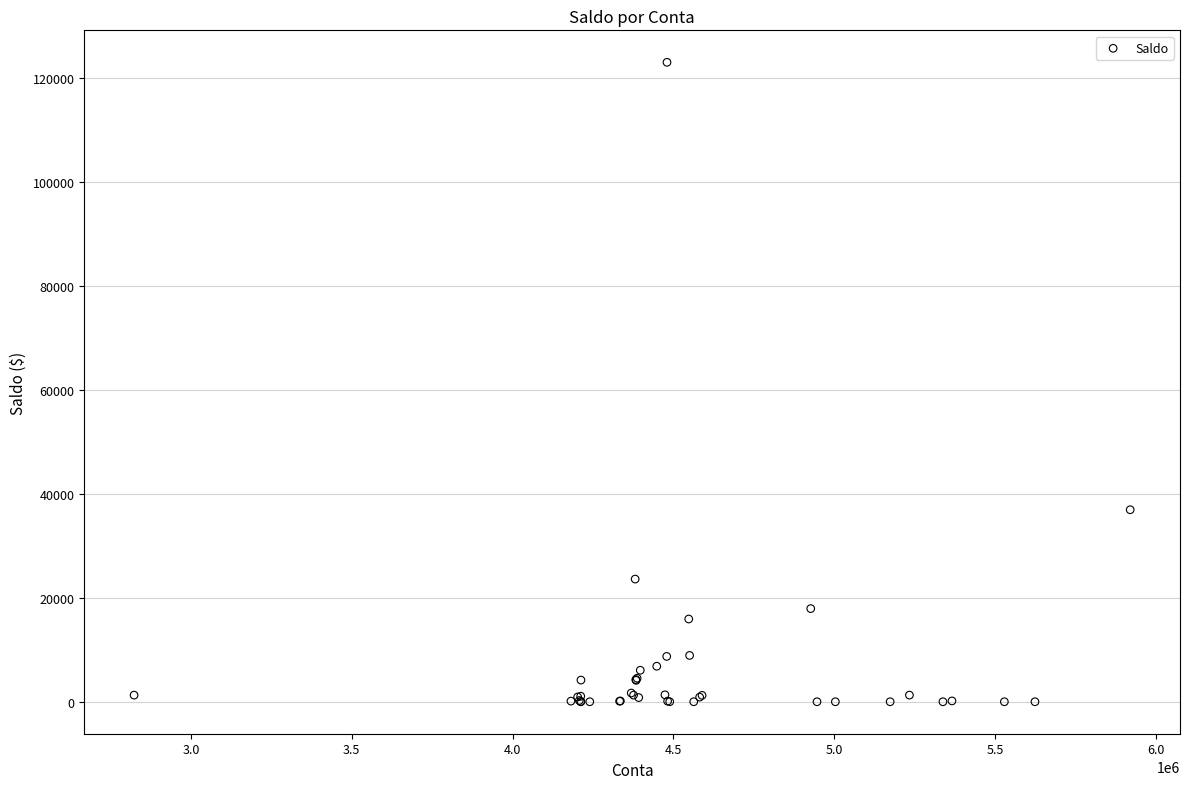

What Y value in the scatter plot is closest to 61548?

37000.0